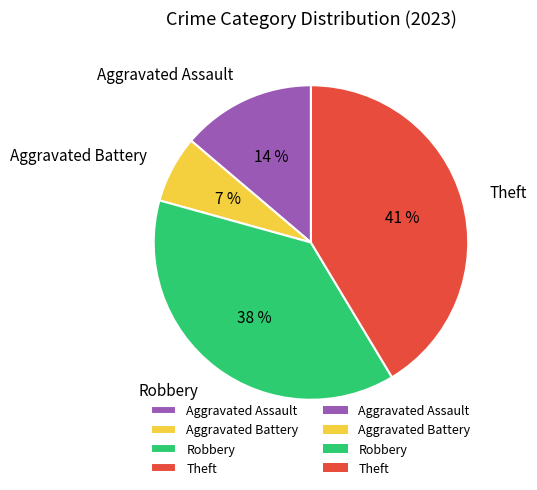

To the nearest percent, what is the difference between the largest and smallest slice percentages?

34%